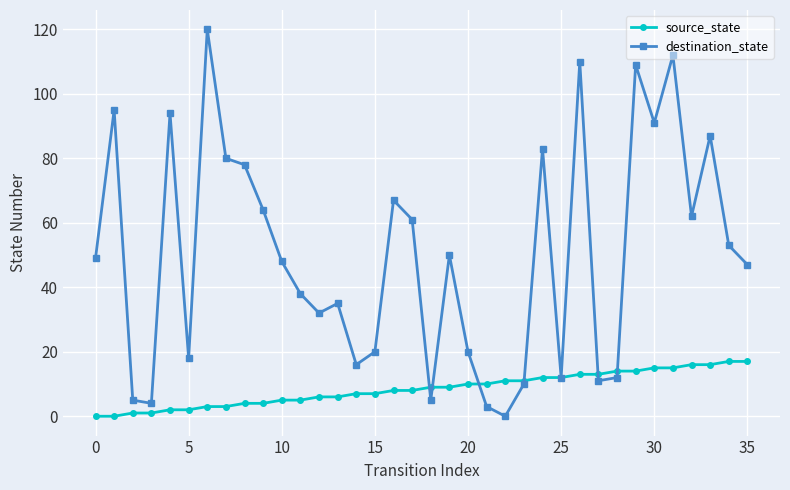

How many series are shown in this chart?

2